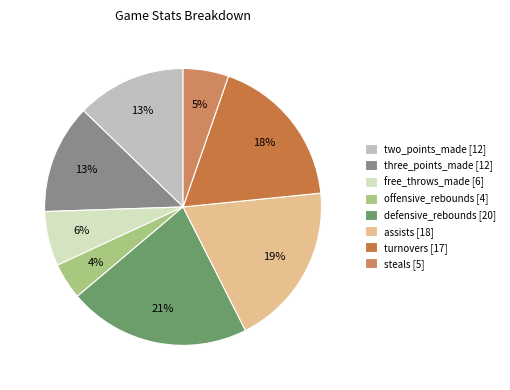

How many slices are in this pie chart?

8